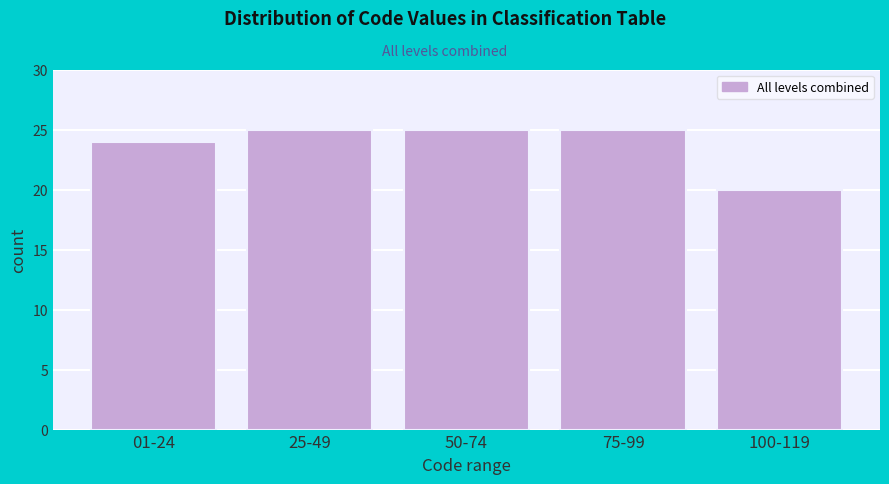

Reading right to left, list all the values displayed in this chart.

20	25	25	25	24